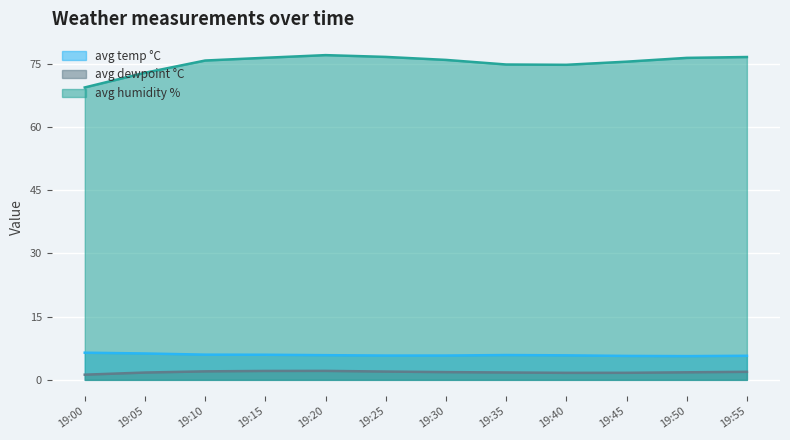

What is the value of the avg humidity % point at the 12th from the left?

76.6